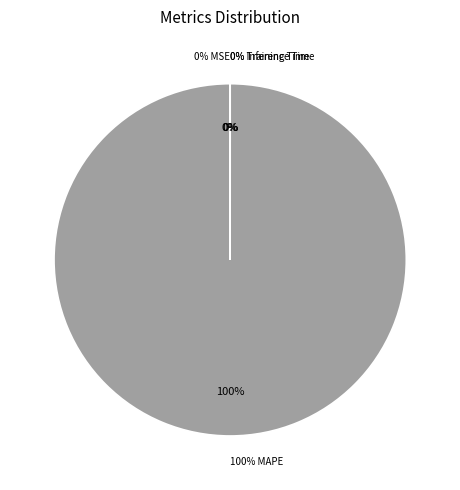

Does MSE account for over 50% of the chart?

No